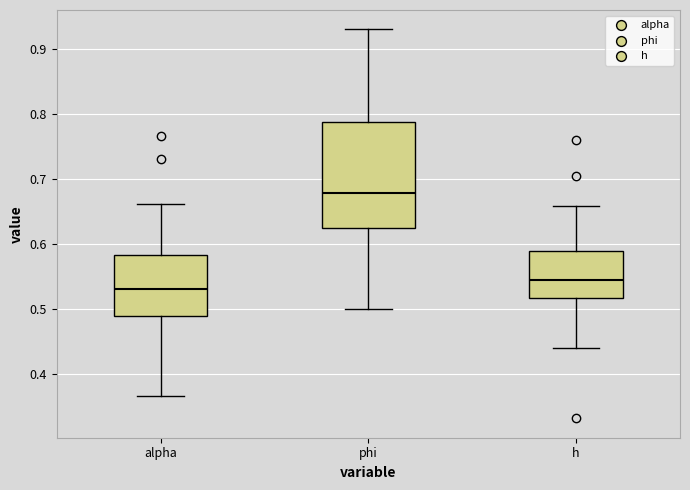

Comparing the boxes themselves (not the whiskers), which one is the tallest?

phi